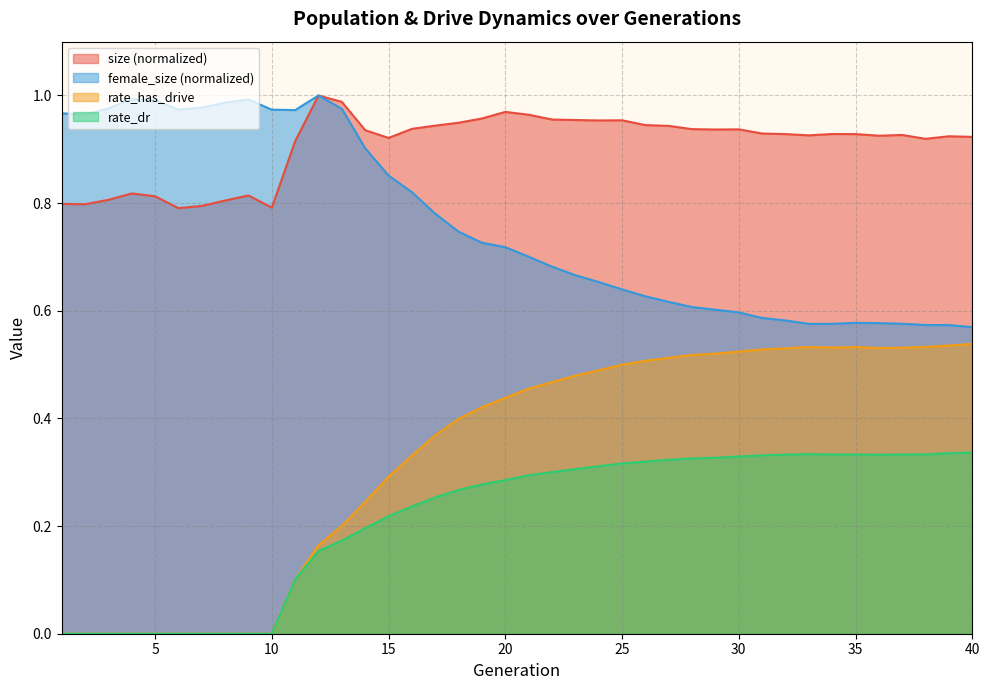

True or false: rate_has_drive and female_size intersect in this chart.

False